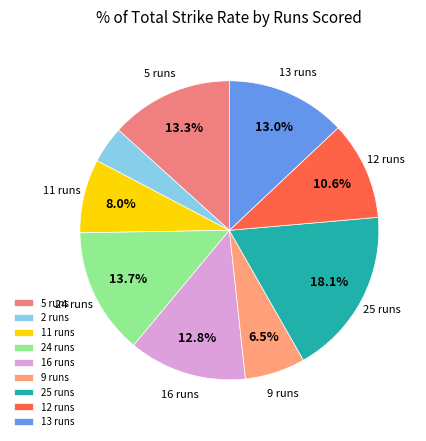

What is the total percentage of 25 runs and 24 runs?

31.8%